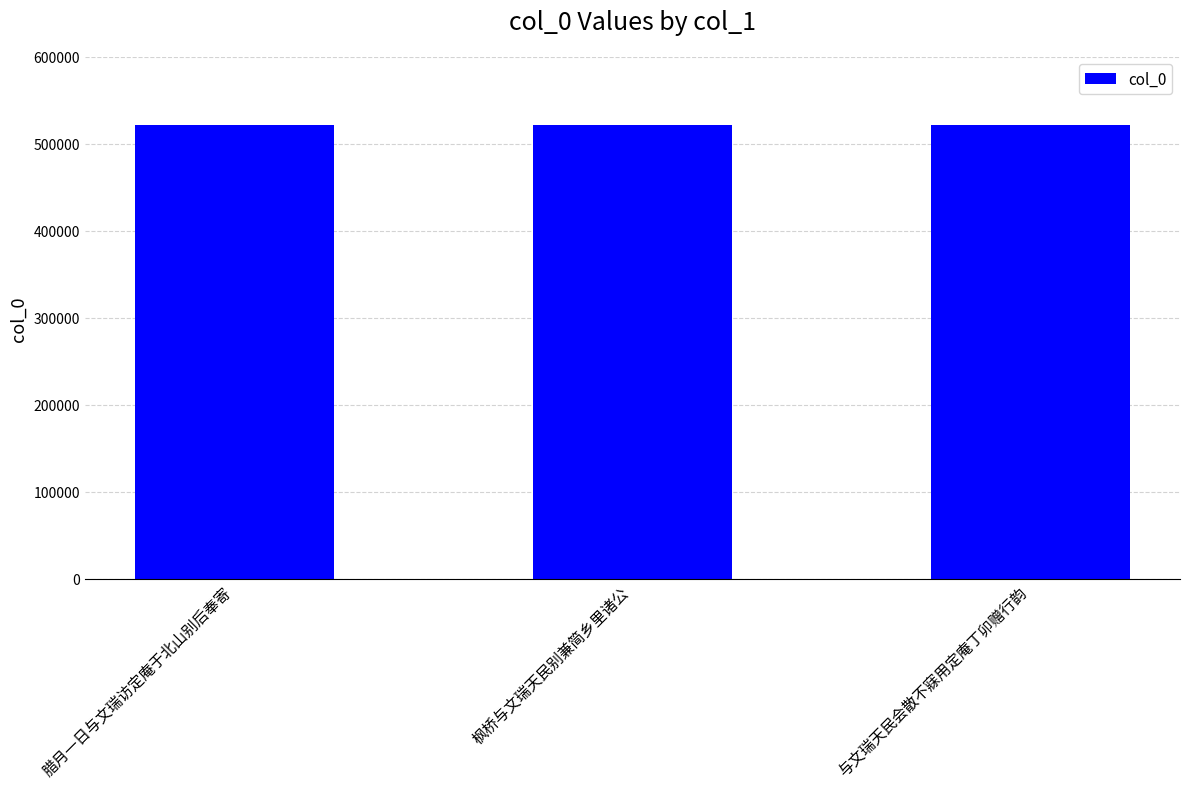

Approximately how many times larger is the value at 与文瑞天民会散不寐用定庵丁卯赠行韵 compared to 枫桥与文瑞天民别兼简乡里诸公?

1.0